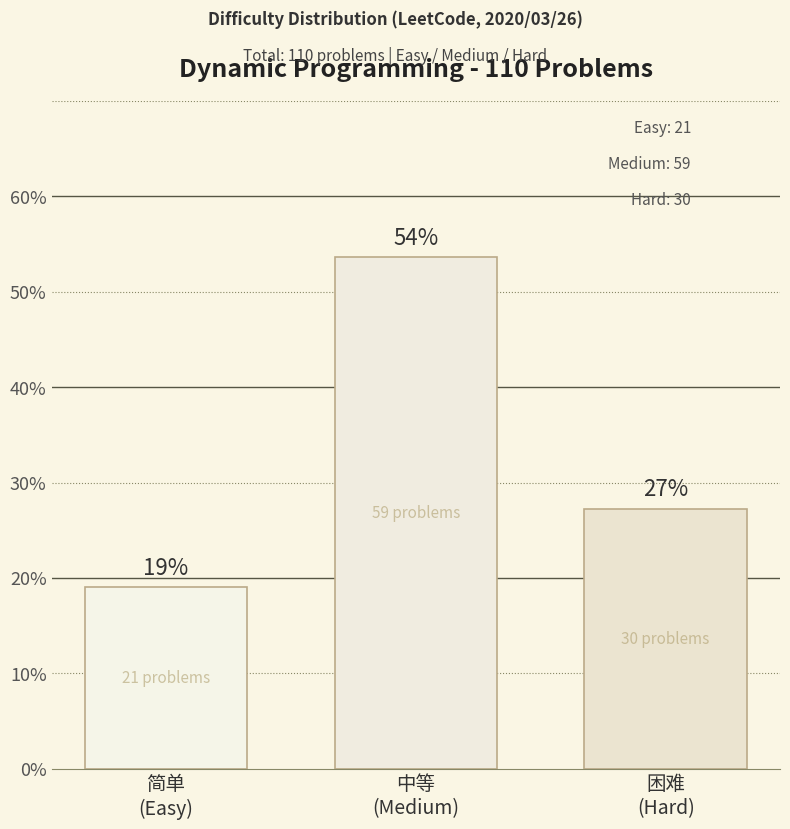

Reading right to left, extract all data points from this chart.

27.3	53.6	19.1